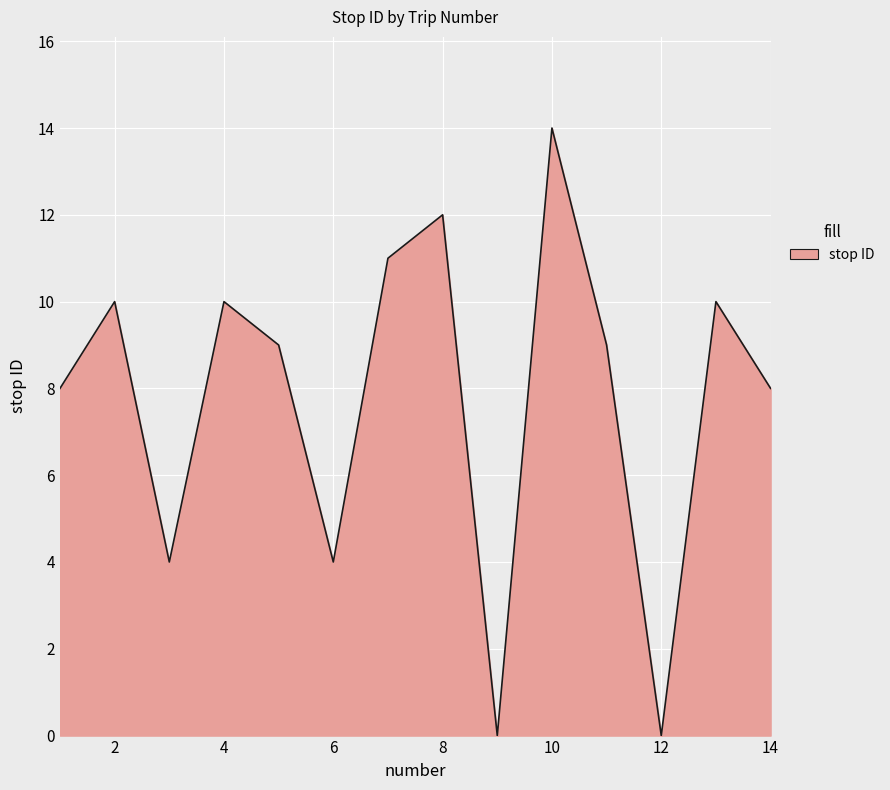

Does the chart display data point markers on the line(s)?

No